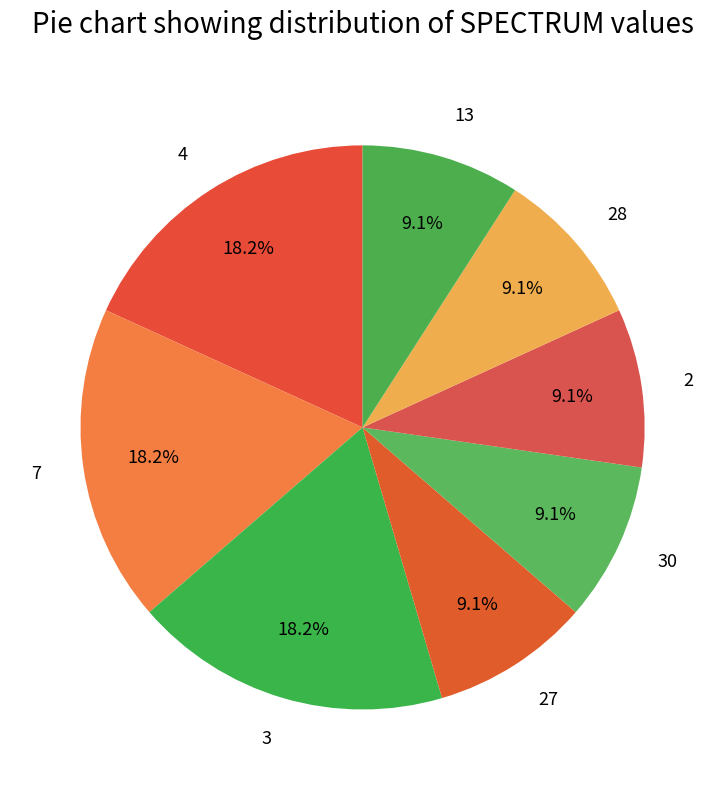

The 4 slice represents 13% of the pie. True or false?

False